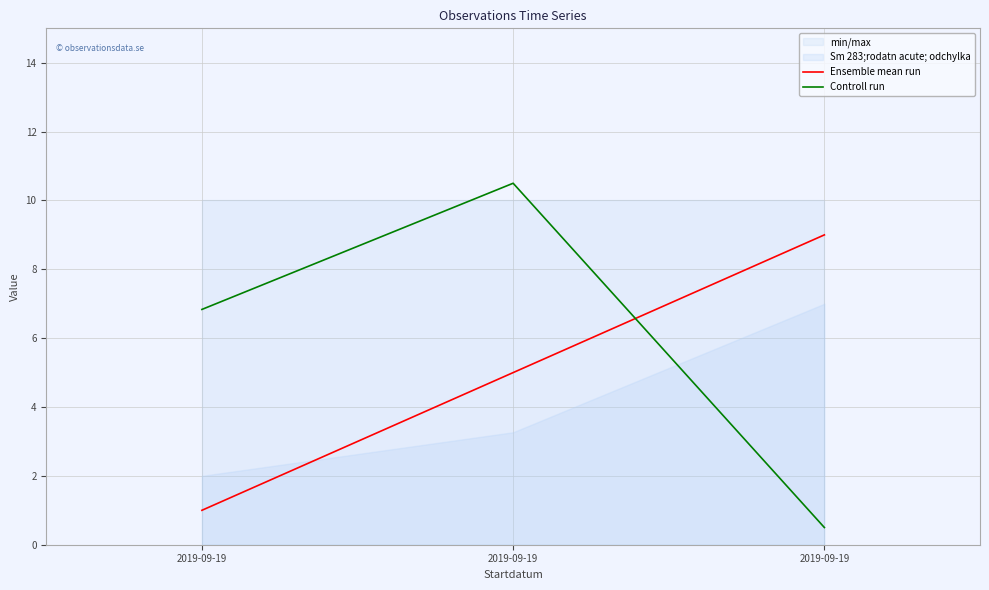

Reading left to right, what are all the values shown in this chart?

Ensemble mean run: 2019-09-19=1.0	2019-09-19=5.0	2019-09-19=9.0
Controll run: 2019-09-19=6.8	2019-09-19=10.5	2019-09-19=0.5